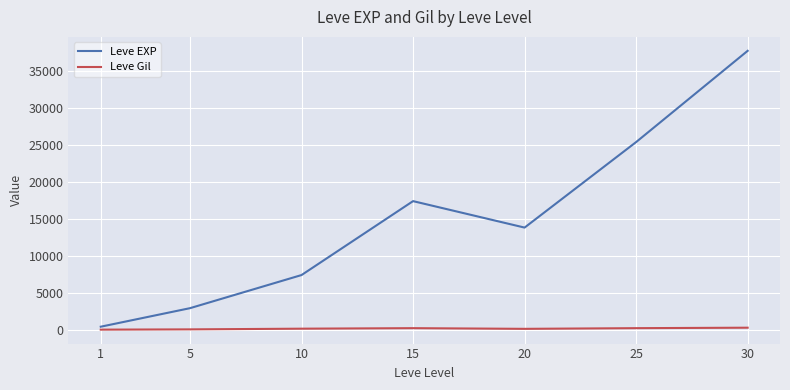

True or false: Leve EXP has more than 2 points higher than both neighbors.

False